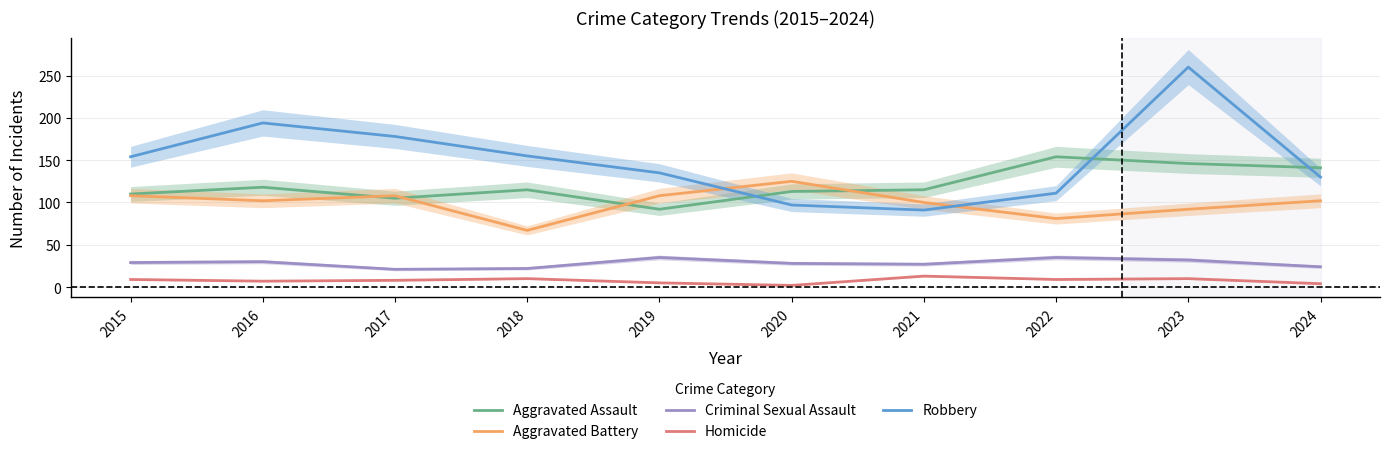

At which label is Homicide closest to 7?

2016